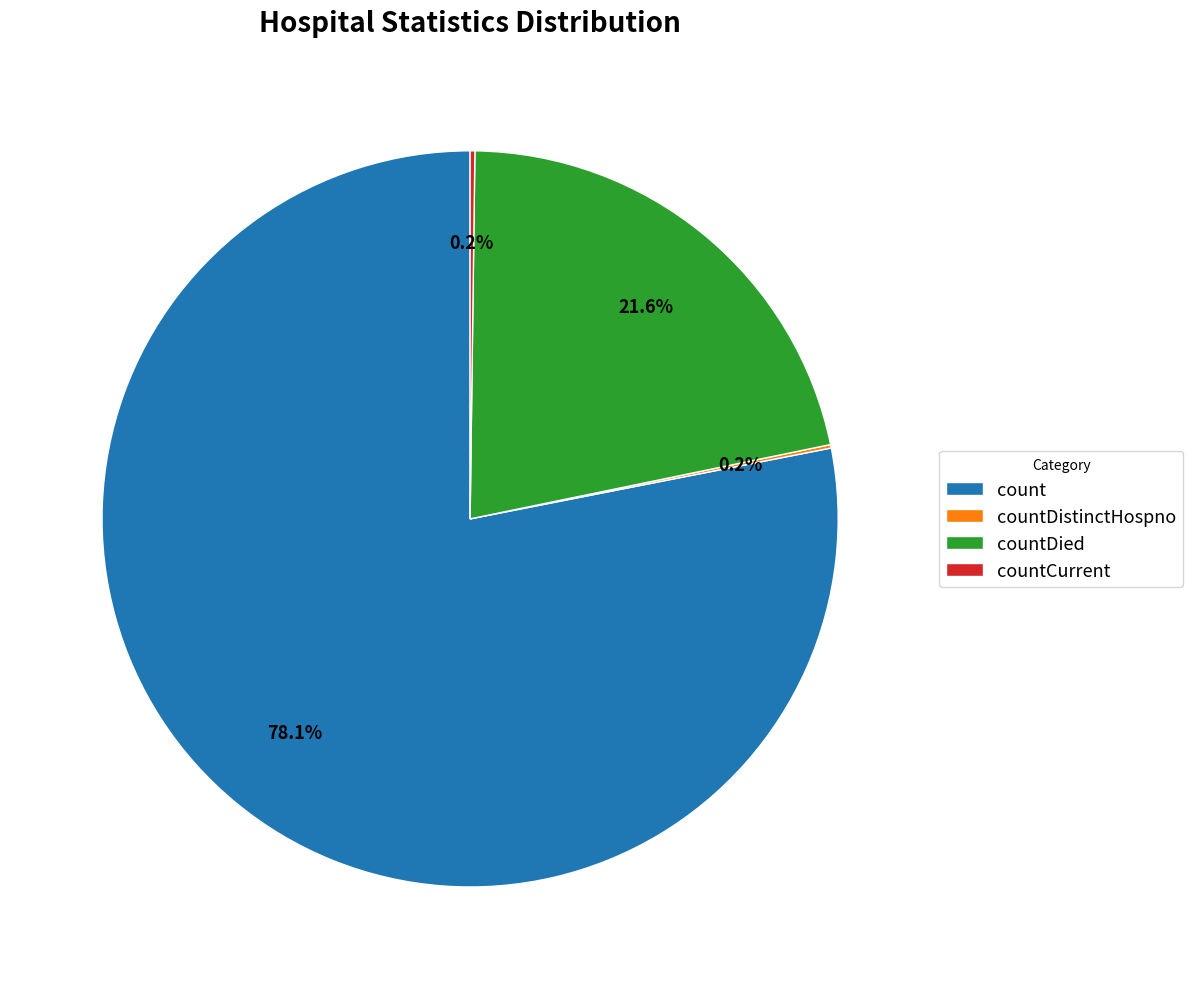

Which category accounts for the majority?

count